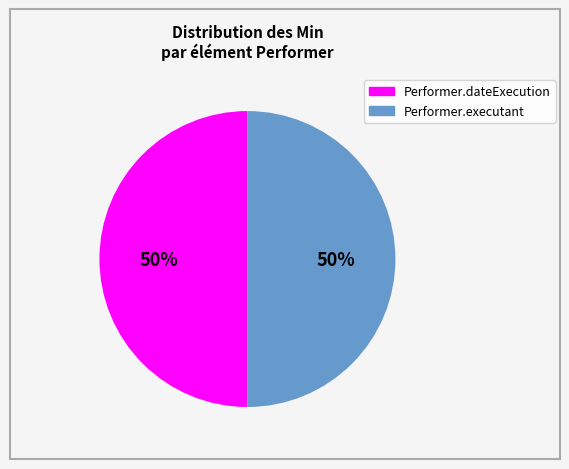

To the nearest percent, what is the average slice percentage?

50%